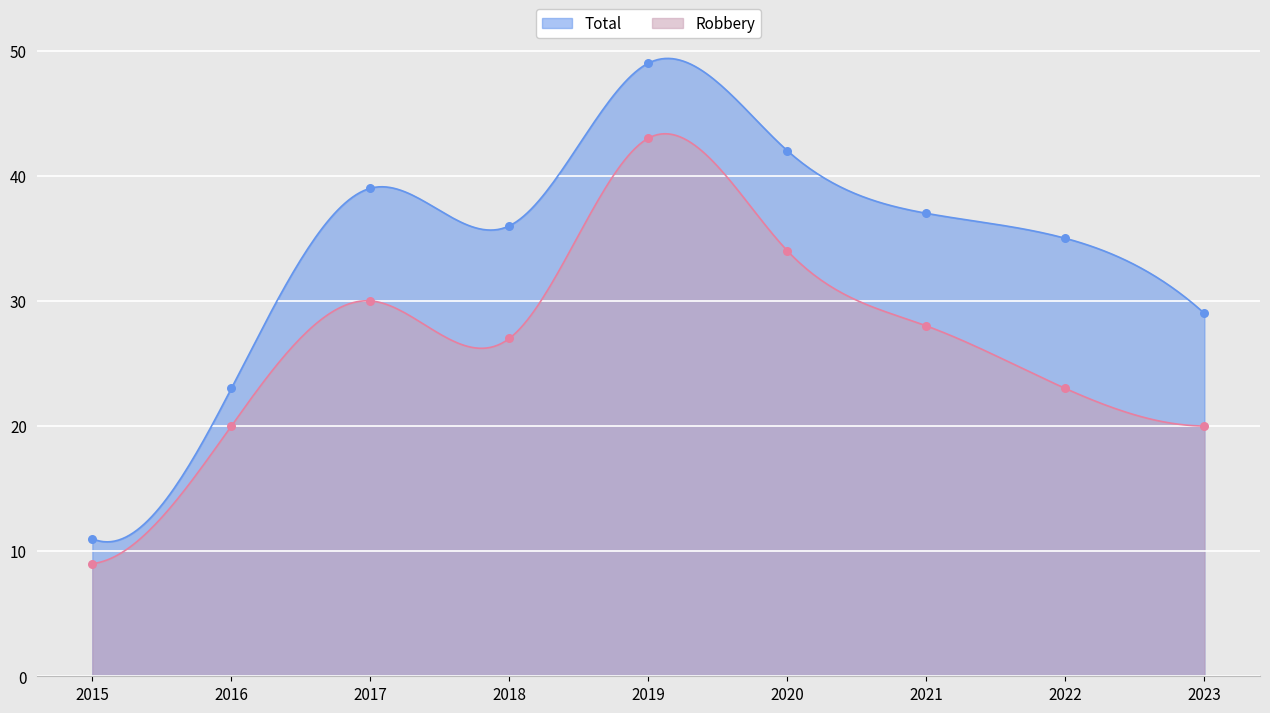

What are all the series names shown in the legend?

Robbery, Total